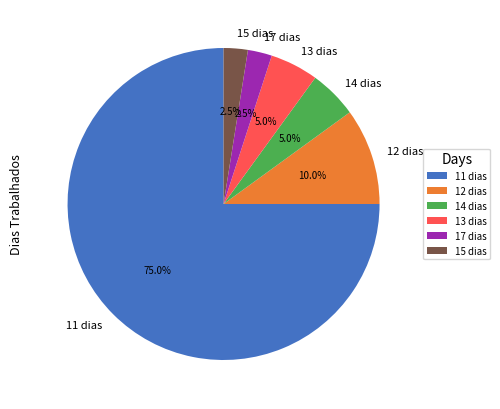

What percentage is NOT represented by 17 dias?

97.5%